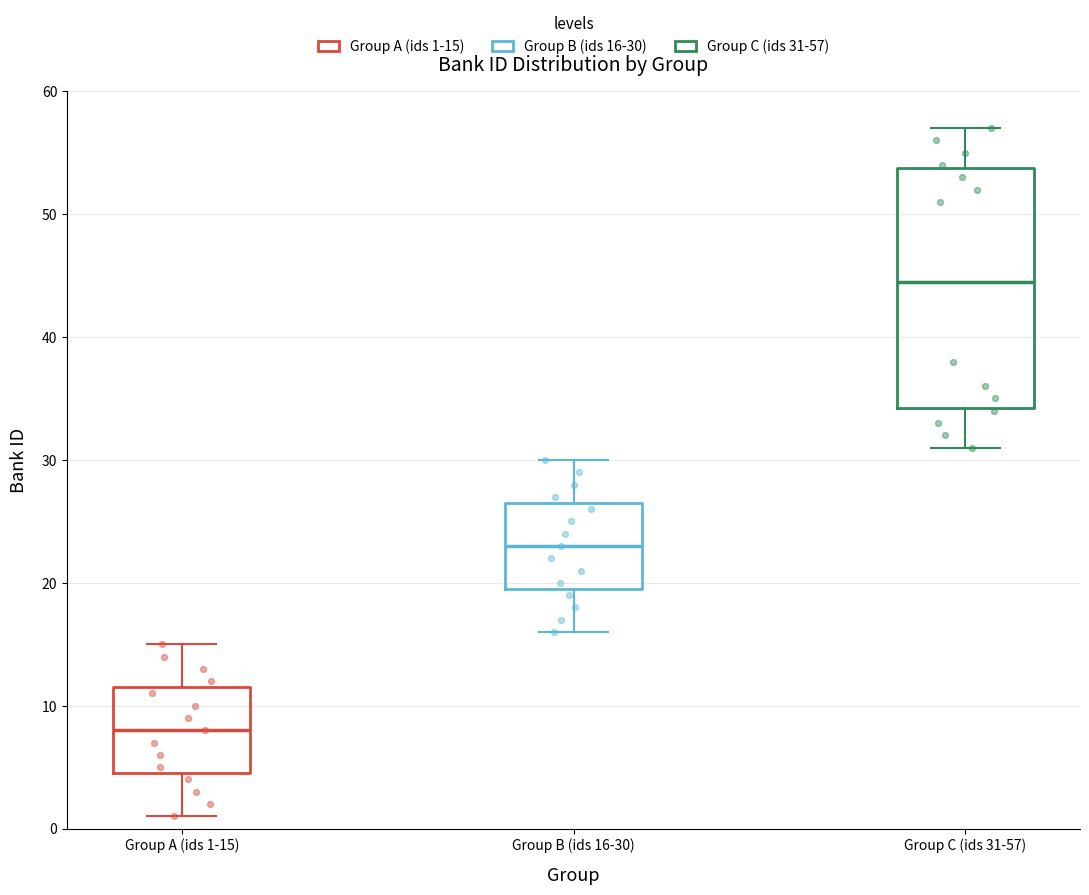

Reading left to right, transcribe this box plot: for each box, give where its median line is, the range the box spans, and where its two whiskers end, as read against the y-axis. The values are not printed on the chart, so give them approximately, as read against the axis.

Group A (ids 1-15): median 8, box 5 to 12, whiskers 1 to 15
Group B (ids 16-30): median 23, box 20 to 27, whiskers 16 to 30
Group C (ids 31-57): median 45, box 34 to 54, whiskers 31 to 57